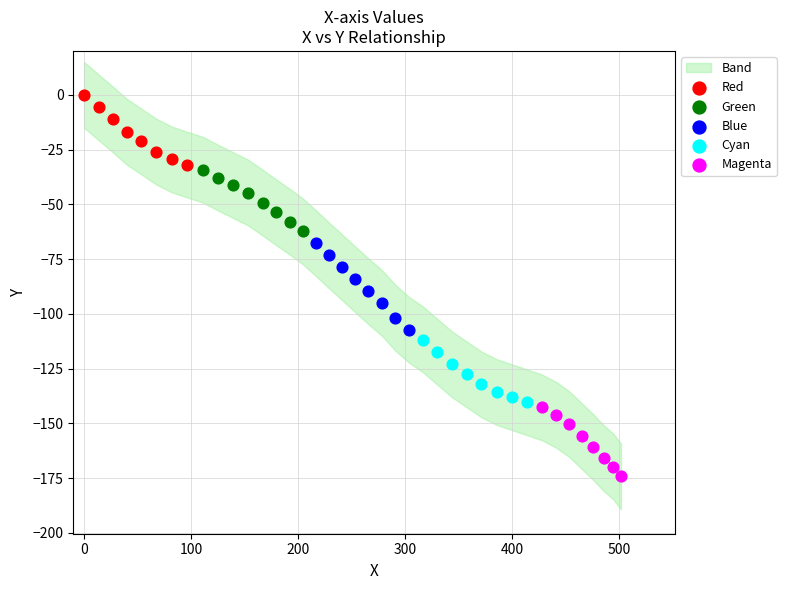

Which series reaches the maximum Y coordinate?

Red